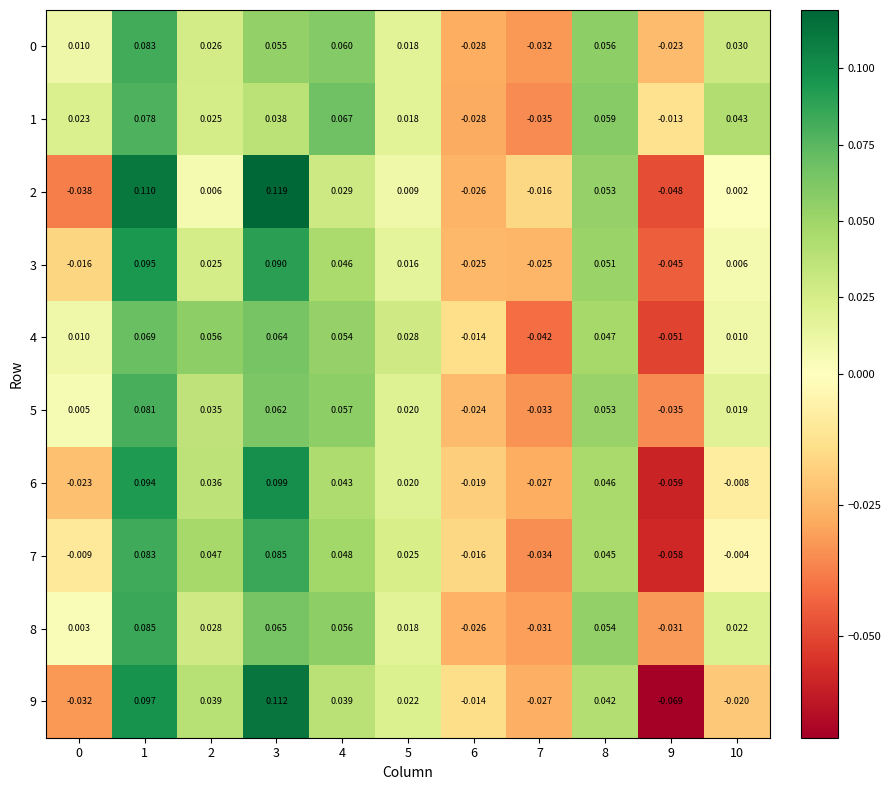

Which series has the largest range (max minus min)?

9